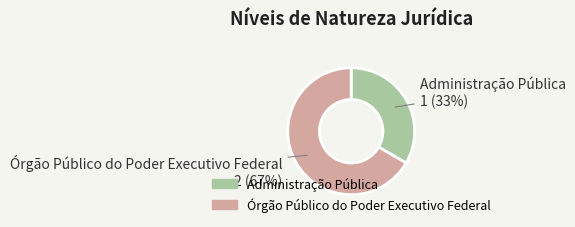

Between Órgão Público do Poder Executivo Federal and Administração Pública, which is larger?

Órgão Público do Poder Executivo Federal